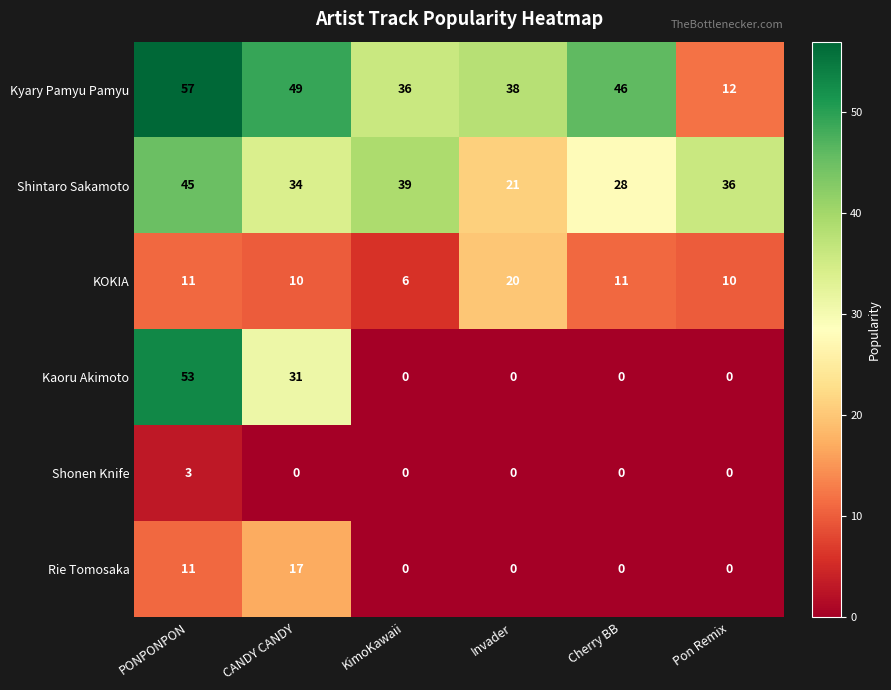

Is the value of Shintaro Sakamoto at CANDY CANDY greater than the value of Shonen Knife at Invader?

Yes